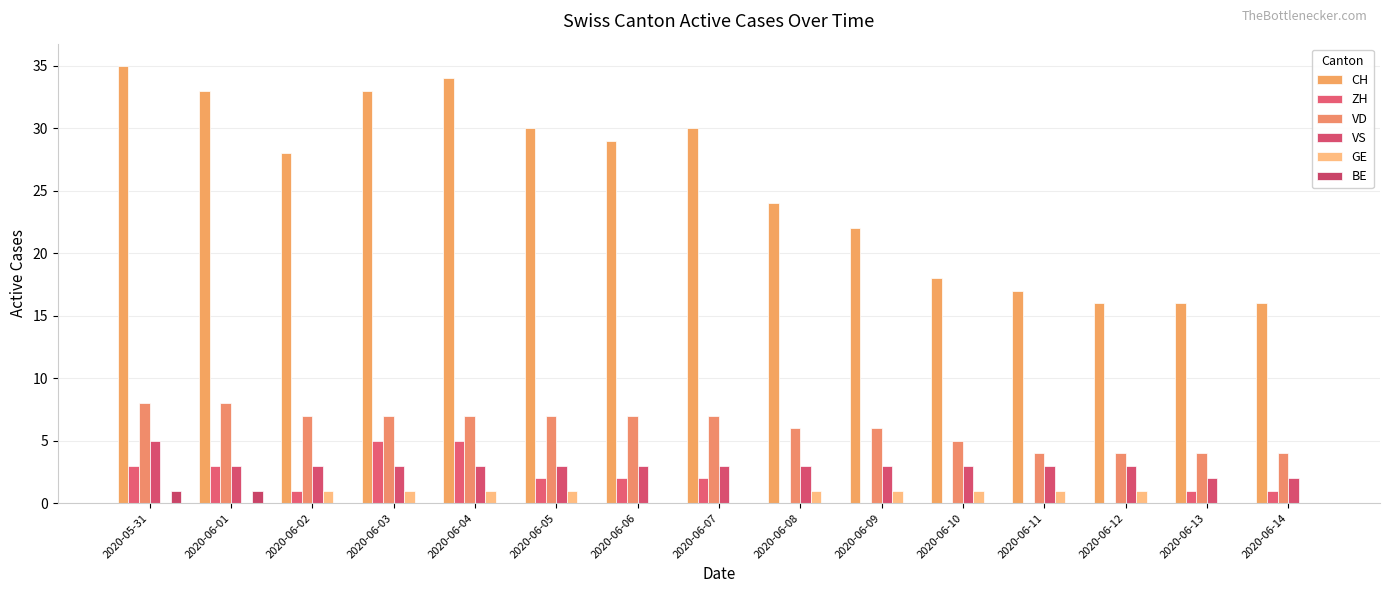

Between 2020-06-01 and 2020-06-02, which series saw the biggest shift?

CH